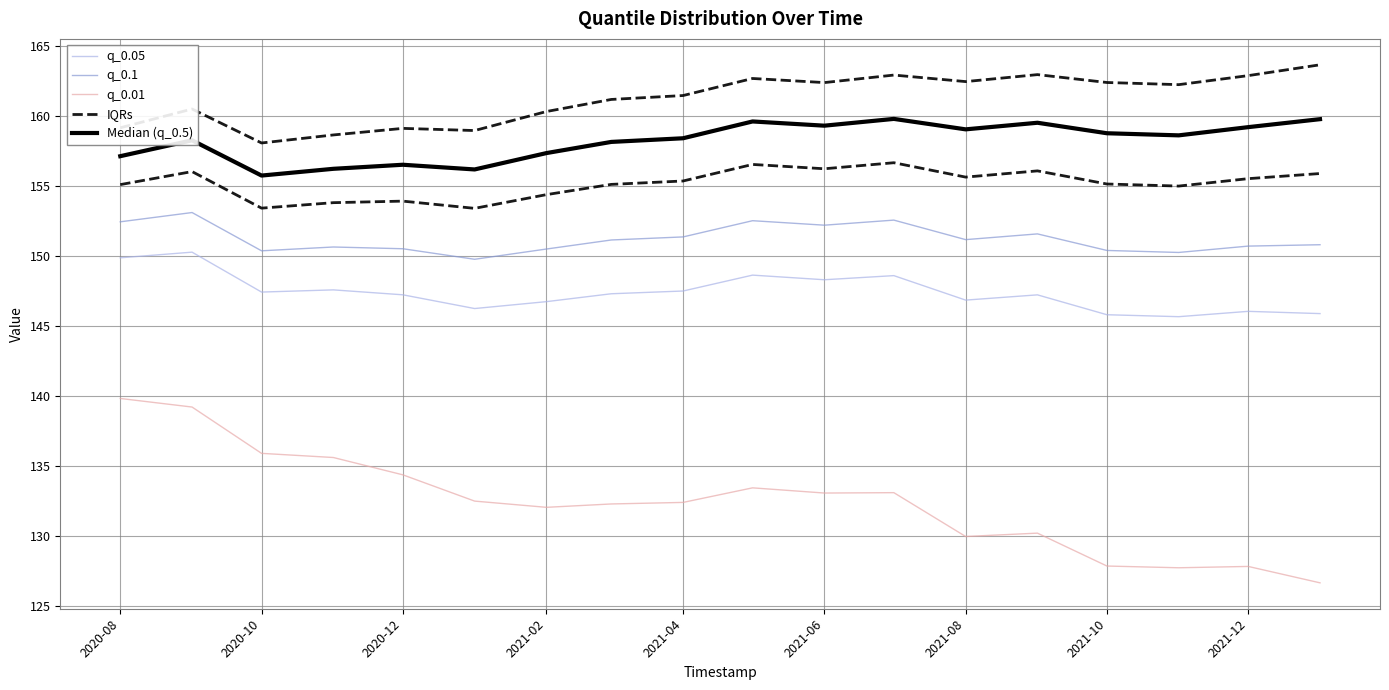

Is this an area chart (filled region under the line)?

No